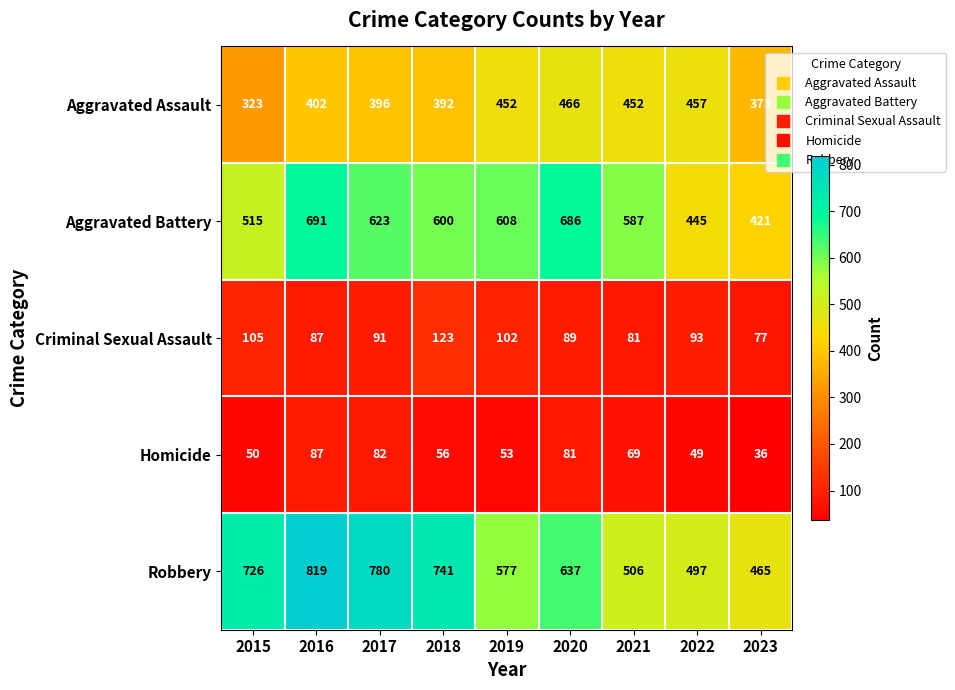

What value does the Aggravated Battery series have at 2017, to the nearest 5?

625